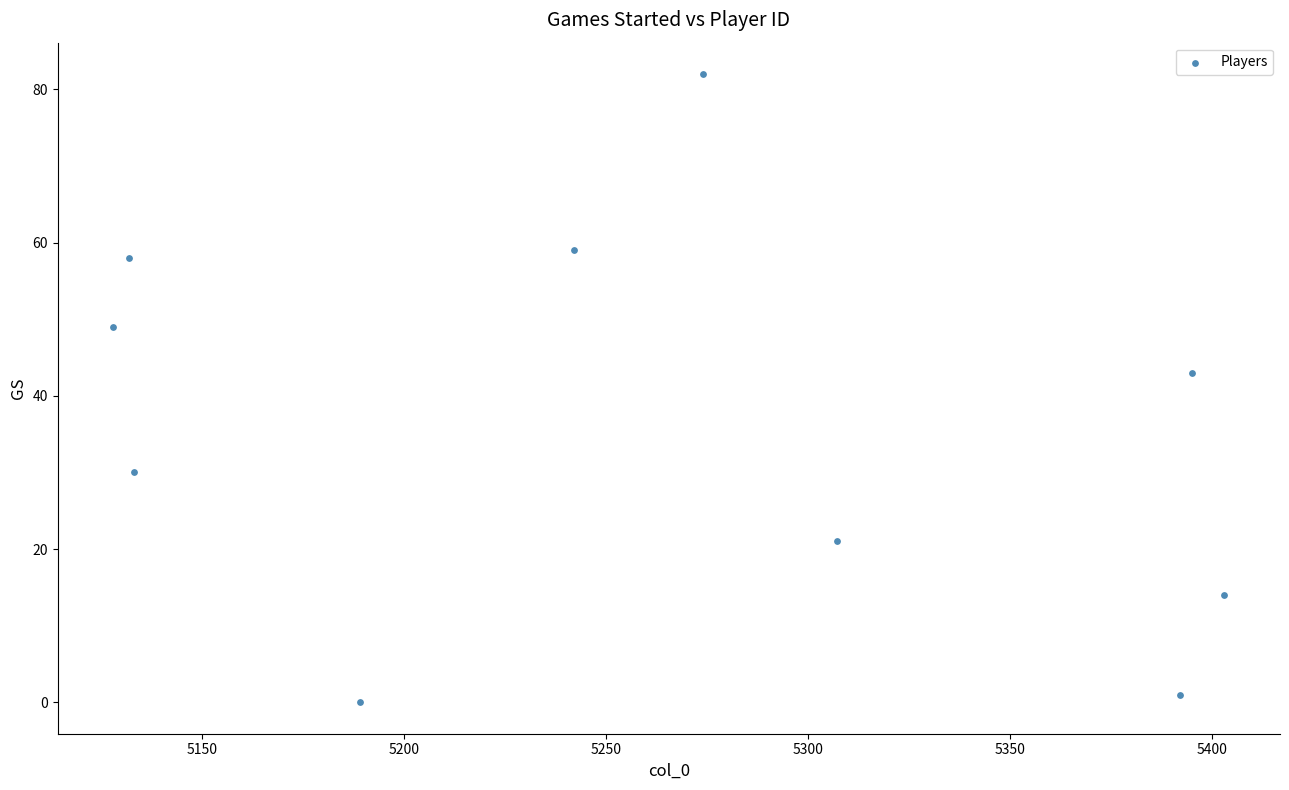

What Y value in the scatter plot is closest to 41?

43